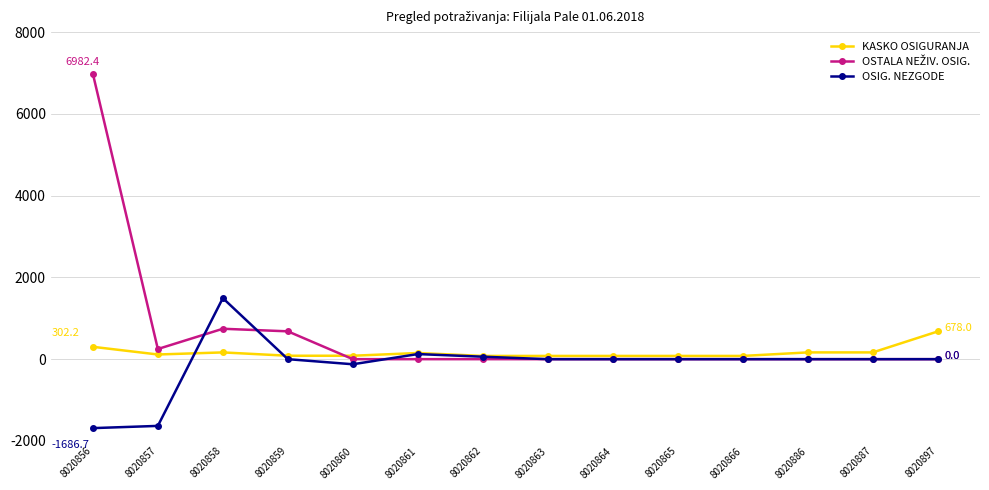

At which label does OSIG. NEZGODE reach its peak?

8020858